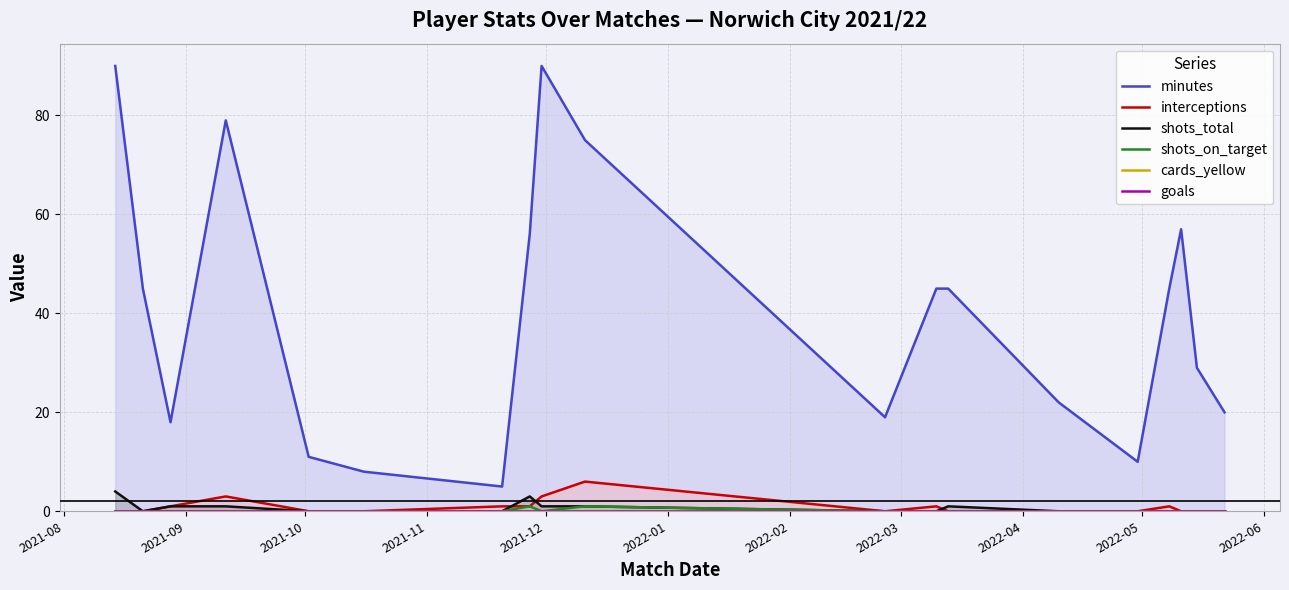

Rank the series by their maximum value, from highest to lowest.

minutes, interceptions, shots_total, shots_on_target, cards_yellow, goals